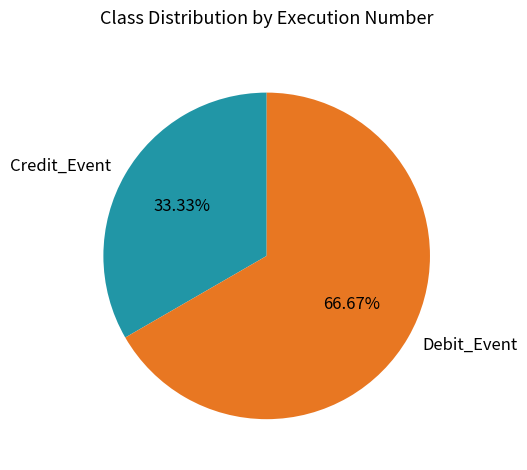

What is the largest slice in the pie chart?

Debit_Event